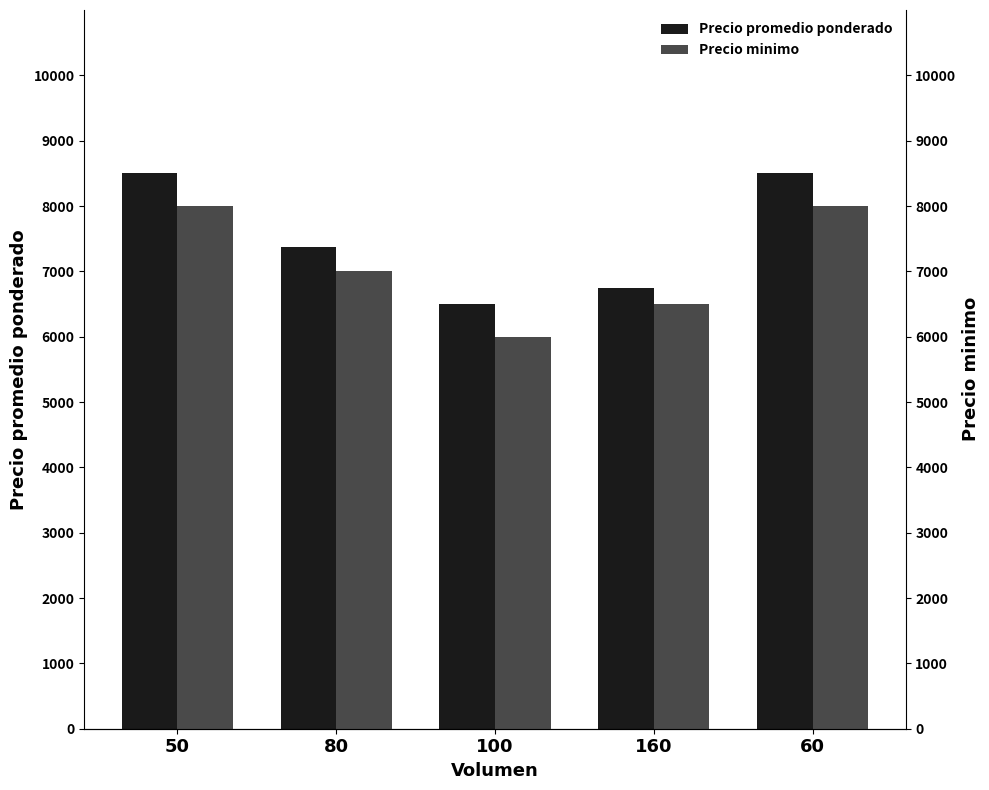

What is the average value of the Precio minimo series?

7100